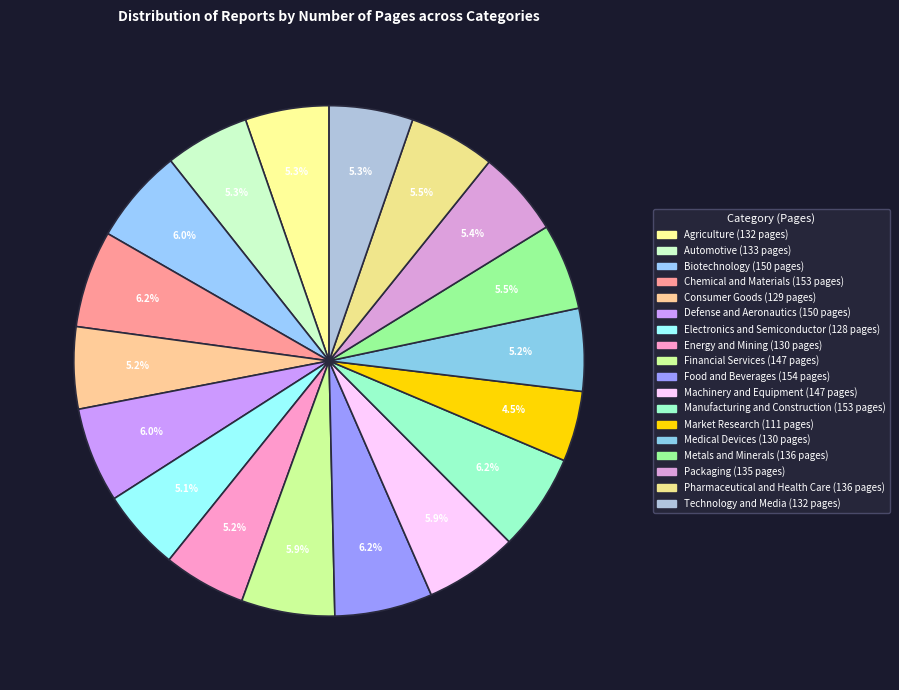

To the nearest percent, what percentage of the pie is Defense and Aeronautics?

6%